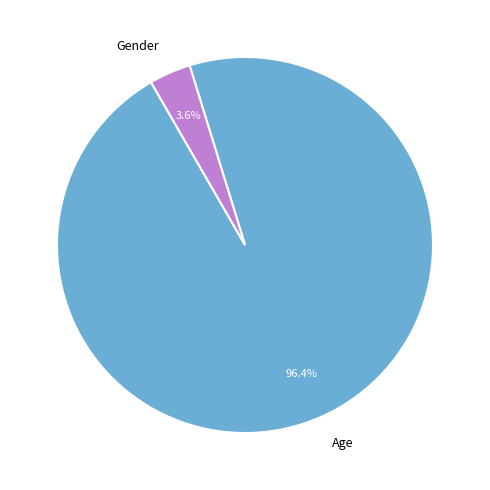

What is the smallest slice in the pie chart?

Gender